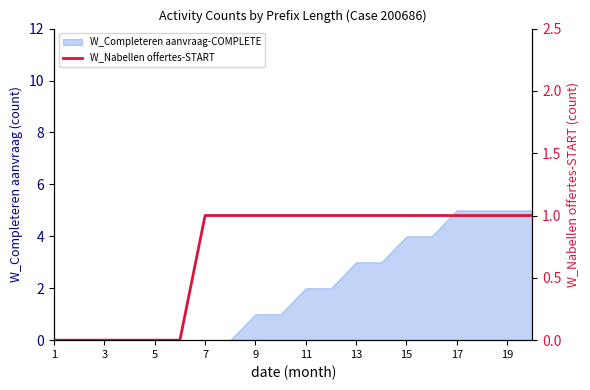

Reading right to left, list all the values displayed in this chart.

1	1	1	1	1	1	1	1	1	1	1	1	1	1	0	0	0	0	0	0